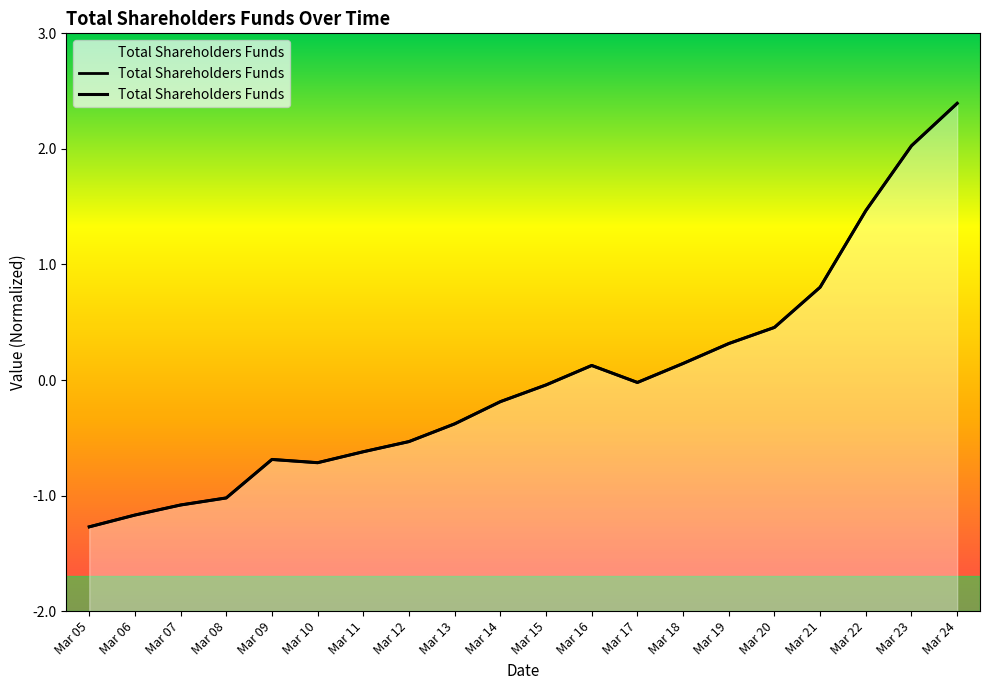

Reading left to right, transcribe all the data shown in this chart.

Mar 05=-1.3	Mar 06=-1.2	Mar 07=-1.1	Mar 08=-1.0	Mar 09=-0.7	Mar 10=-0.7	Mar 11=-0.6	Mar 12=-0.5	Mar 13=-0.4	Mar 14=-0.2	Mar 15=-0.0	Mar 16=0.1	Mar 17=-0.0	Mar 18=0.1	Mar 19=0.3	Mar 20=0.5	Mar 21=0.8	Mar 22=1.5	Mar 23=2.0	Mar 24=2.4